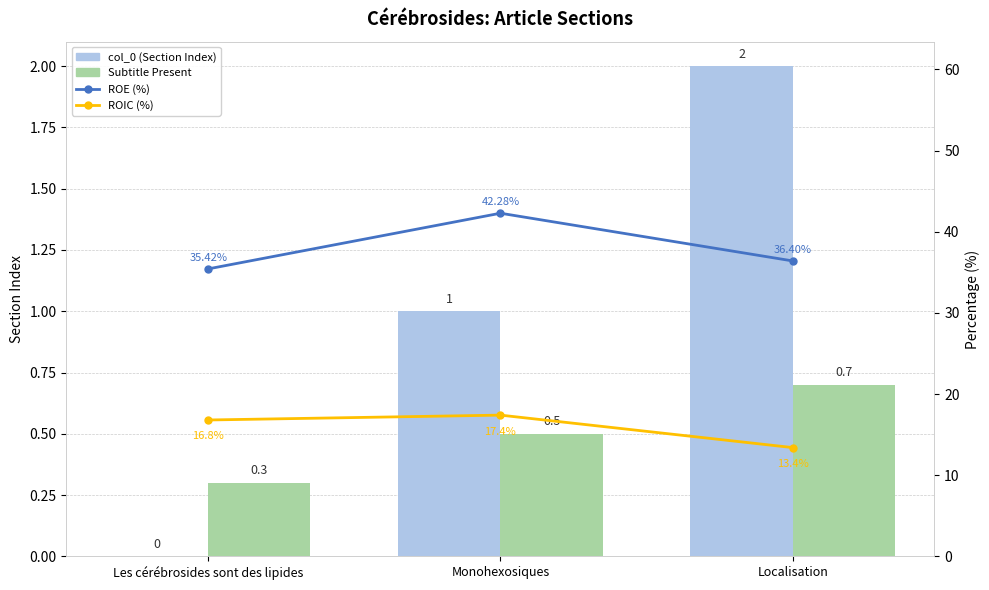

What is the label of the 3rd bar from the left?

Localisation